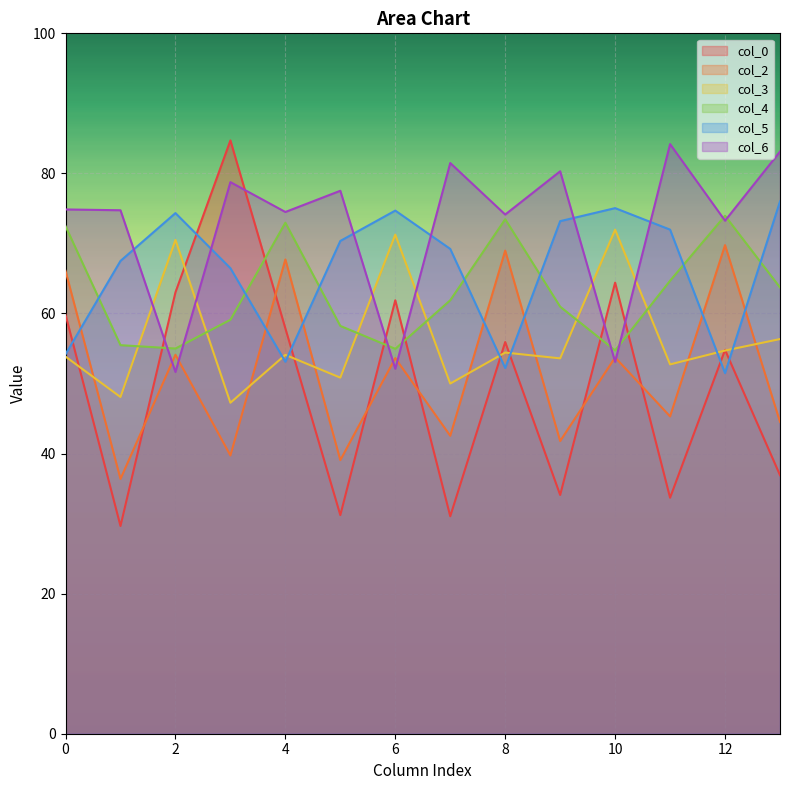

What value does the col_3 series have at 6?

71.3